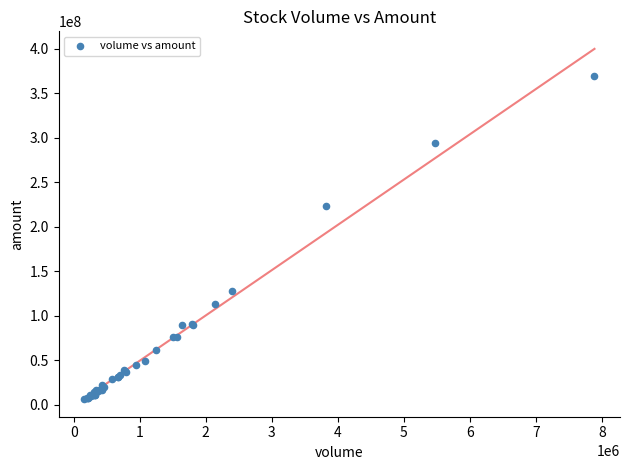

What Y value in the scatter plot is closest to 188009215?

223684094